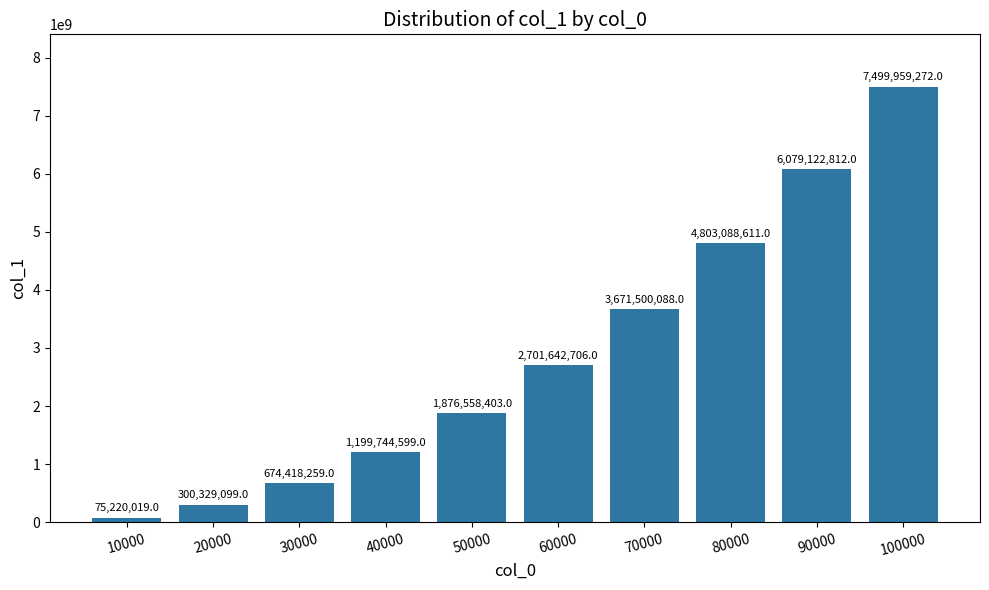

Does the chart contain any negative values?

No